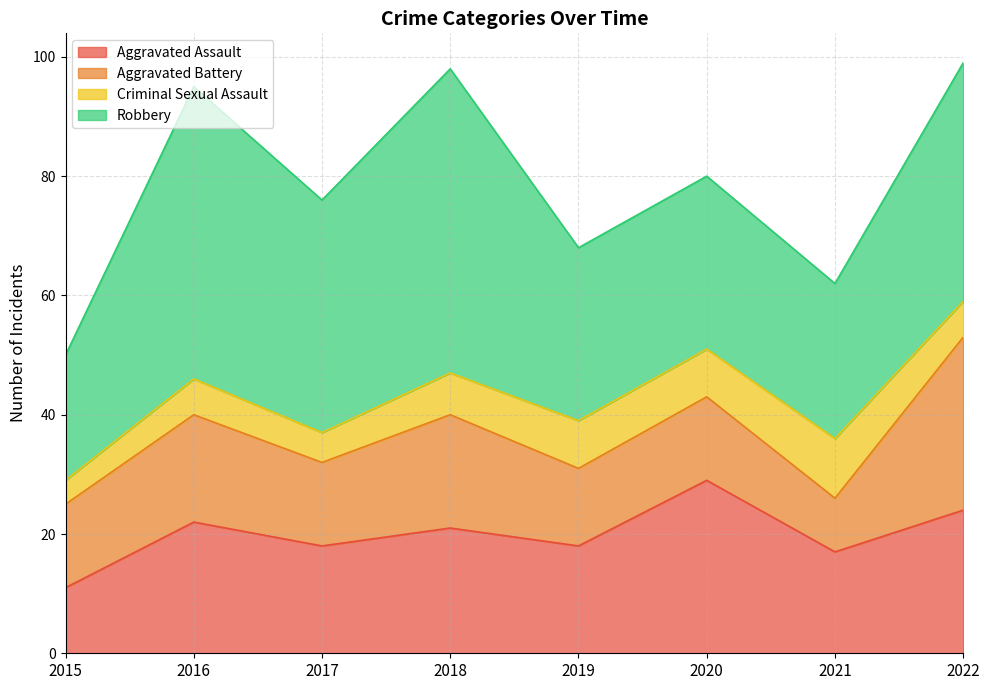

At which label does Criminal Sexual Assault first exceed 7?

2019